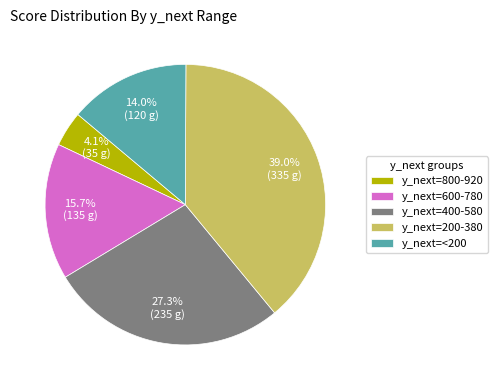

Approximately how many times larger is the value at y_next=600-780 compared to y_next=400-580?

0.6